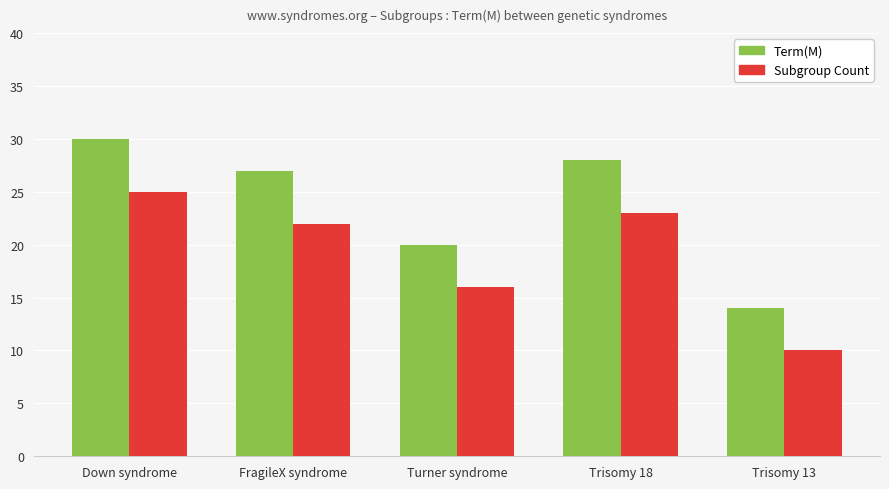

Which series has the widest spread of values?

Term(M)